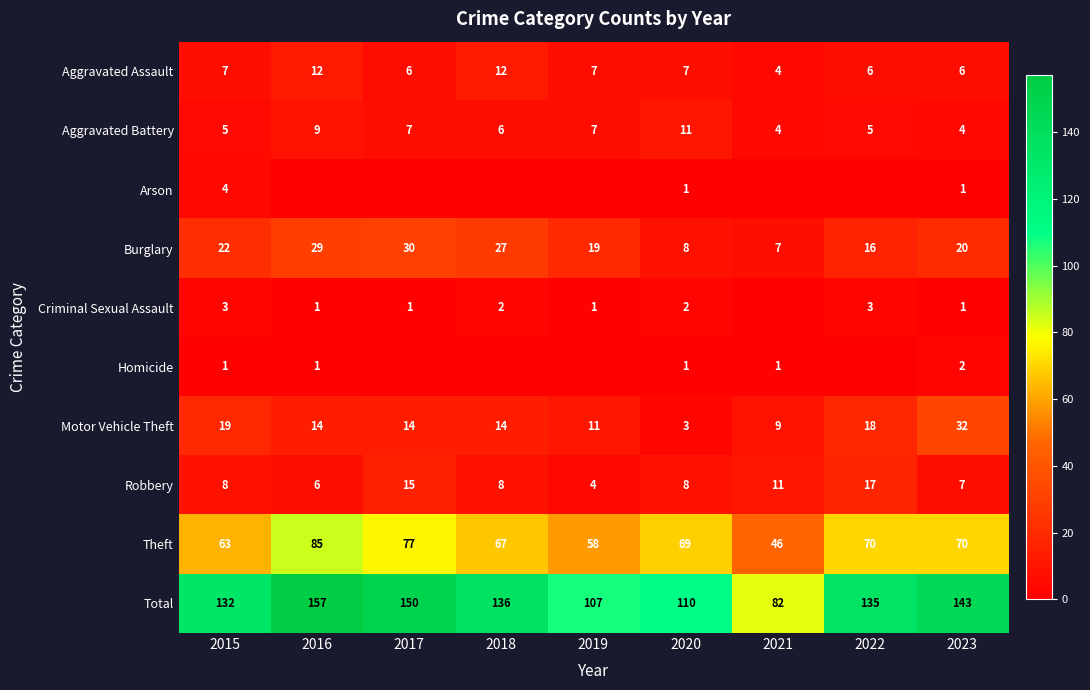

What is the difference between the highest and lowest values at 2023?

142